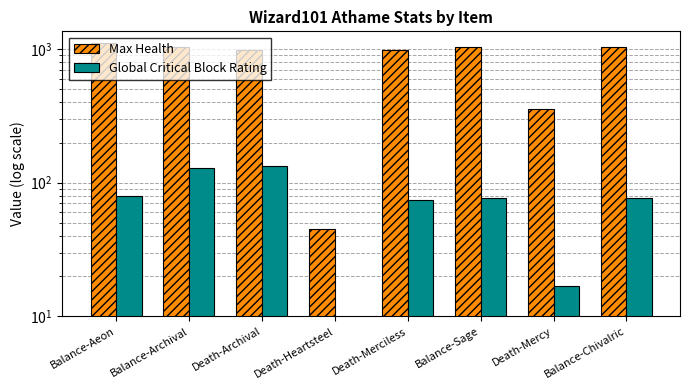

At which label does Global Critical Block Rating reach its peak?

Death-Archival